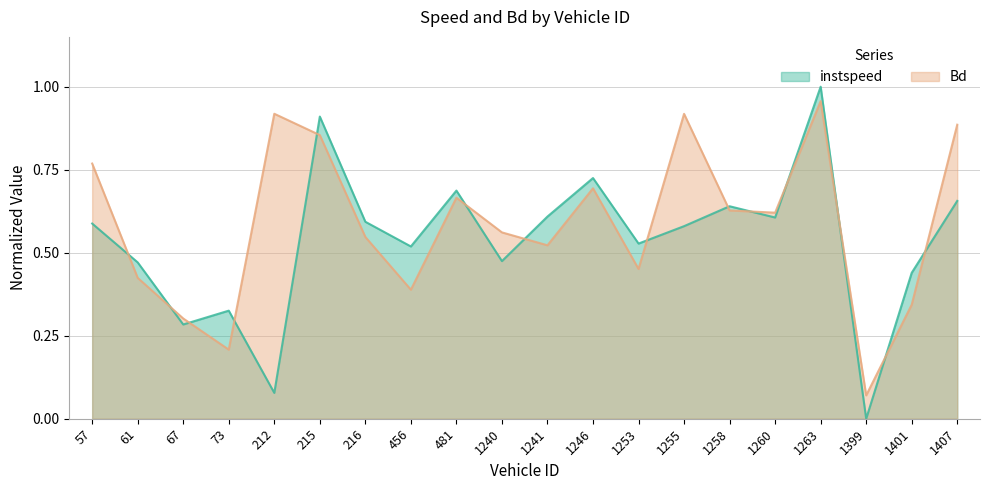

What is the sum of the Bd values at 67 and 73?

0.5